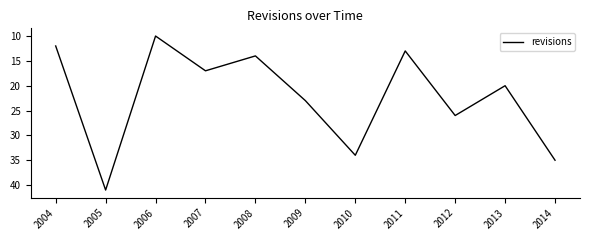

List the labels in order of value, smallest first.

2006, 2004, 2011, 2008, 2007, 2013, 2009, 2012, 2010, 2014, 2005